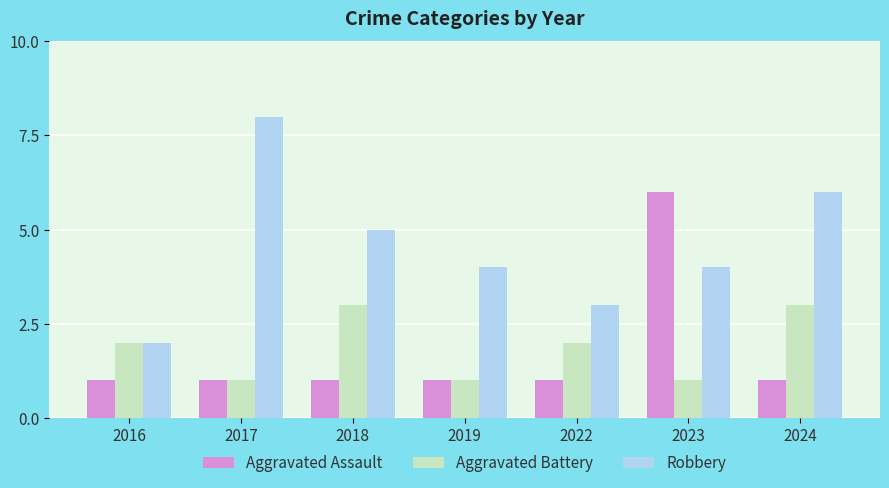

What is the value of the Aggravated Battery bar at the 6th from the left?

1